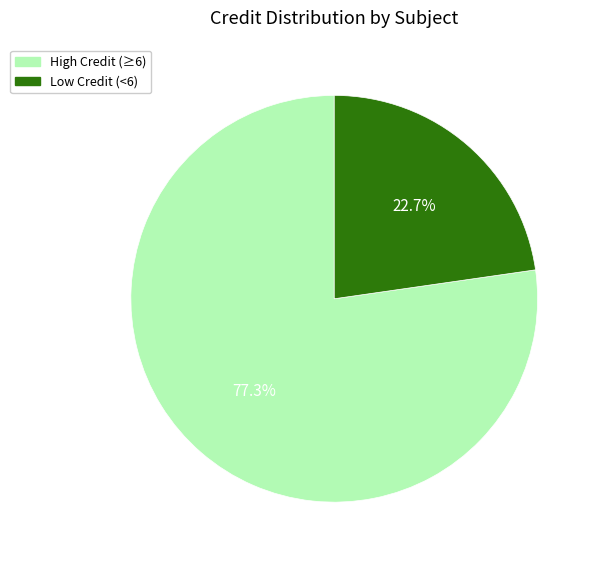

Is there a majority slice in this chart?

Yes